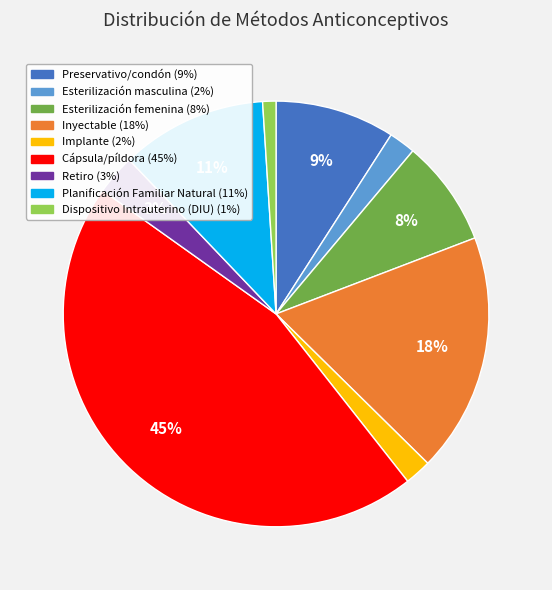

Which has a higher value, Esterilización femenina or Retiro?

Esterilización femenina